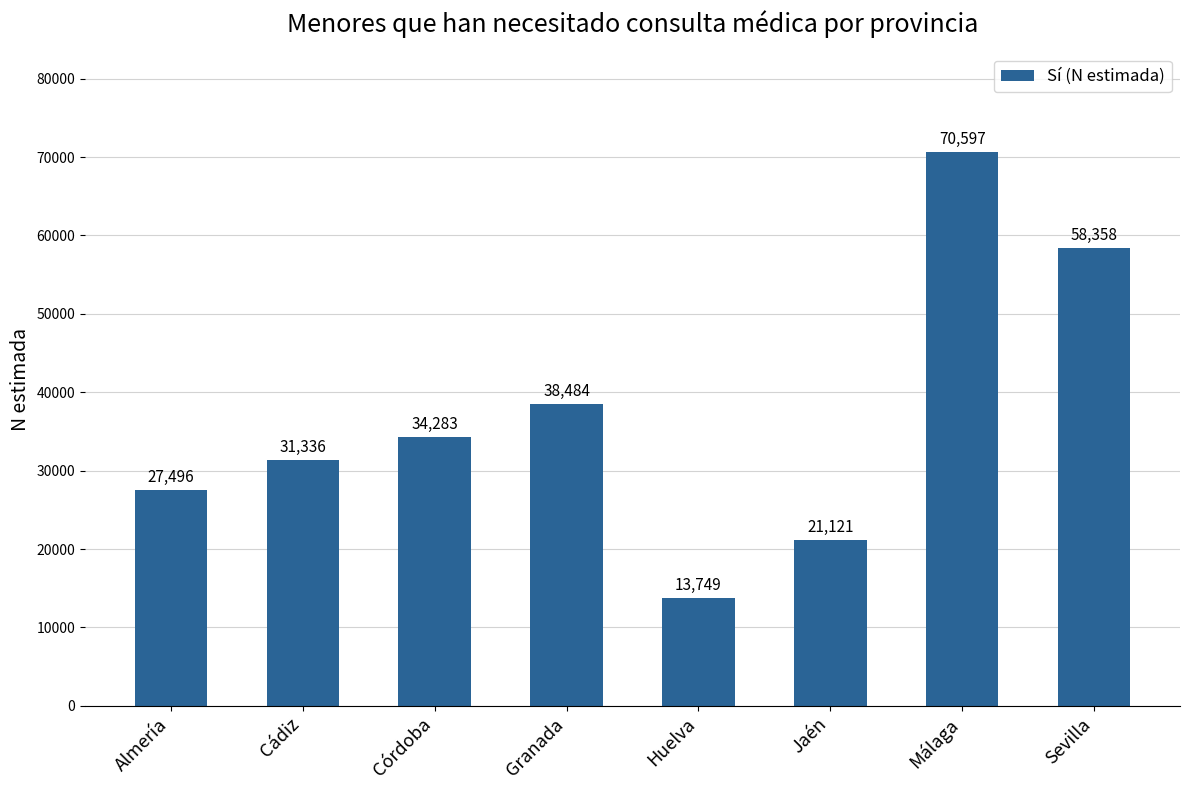

Reading left to right, extract all data points from this chart.

27496	31336	34283	38484	13749	21121	70597	58358